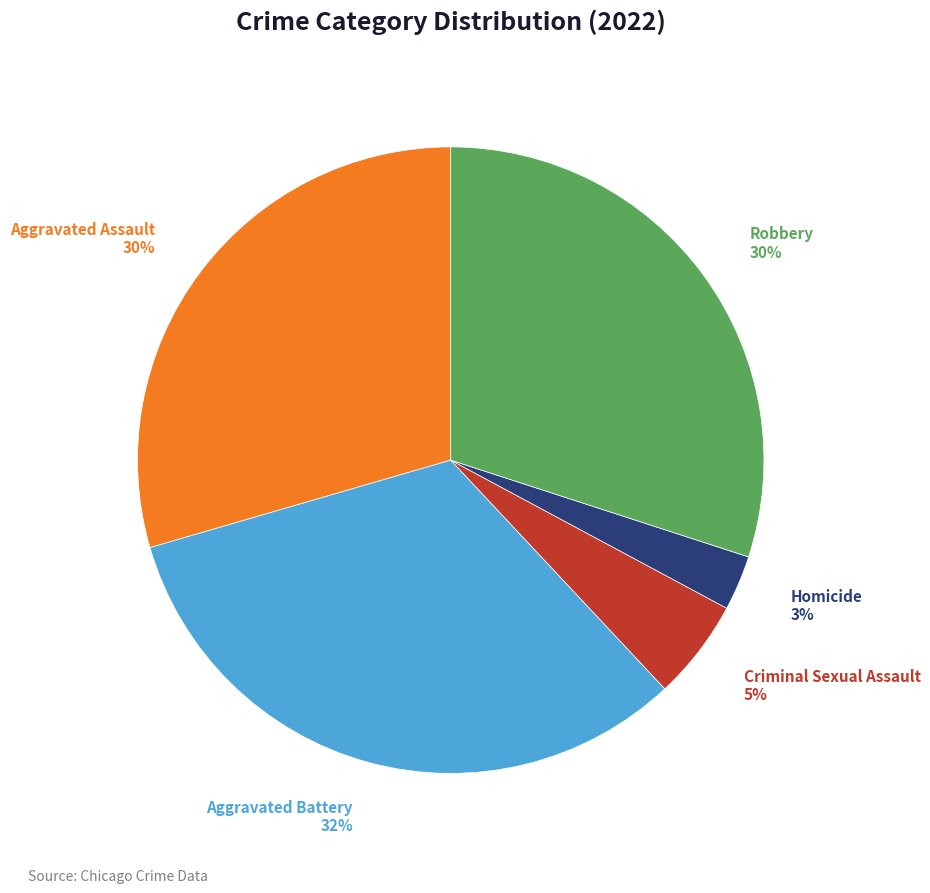

Count the number of slices in the pie.

5